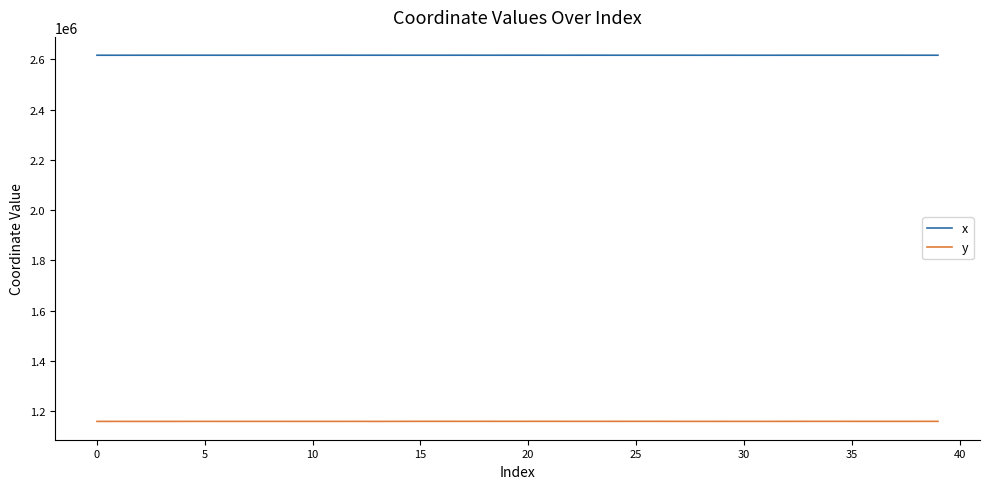

True or false: y and x intersect in this chart.

False